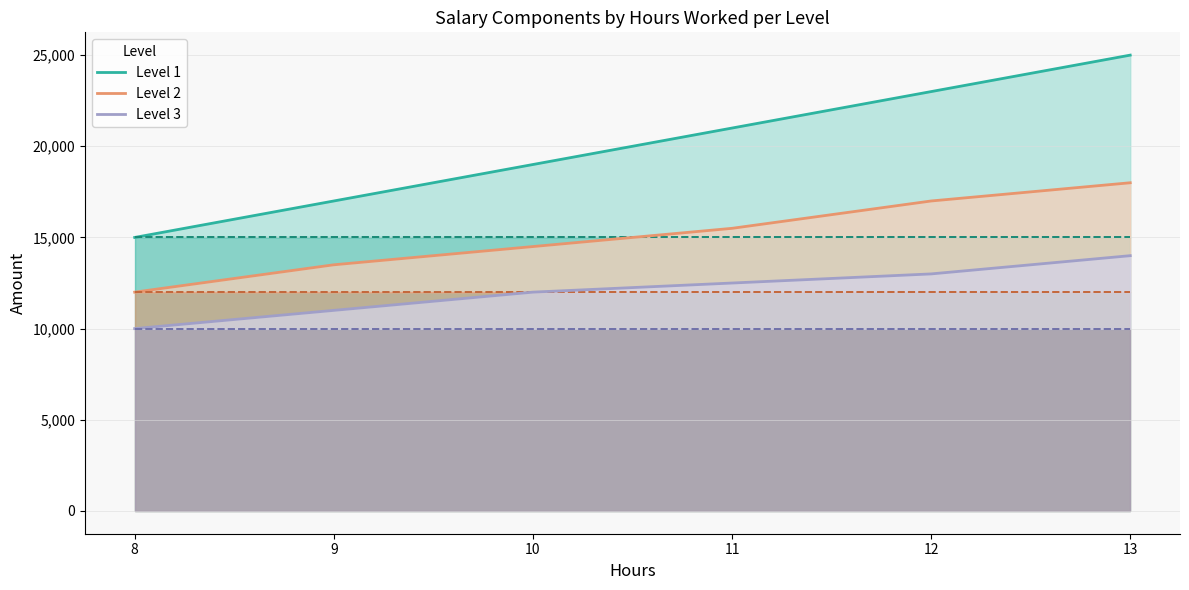

Between 9 and 13, which series saw the biggest shift?

Level 1 total